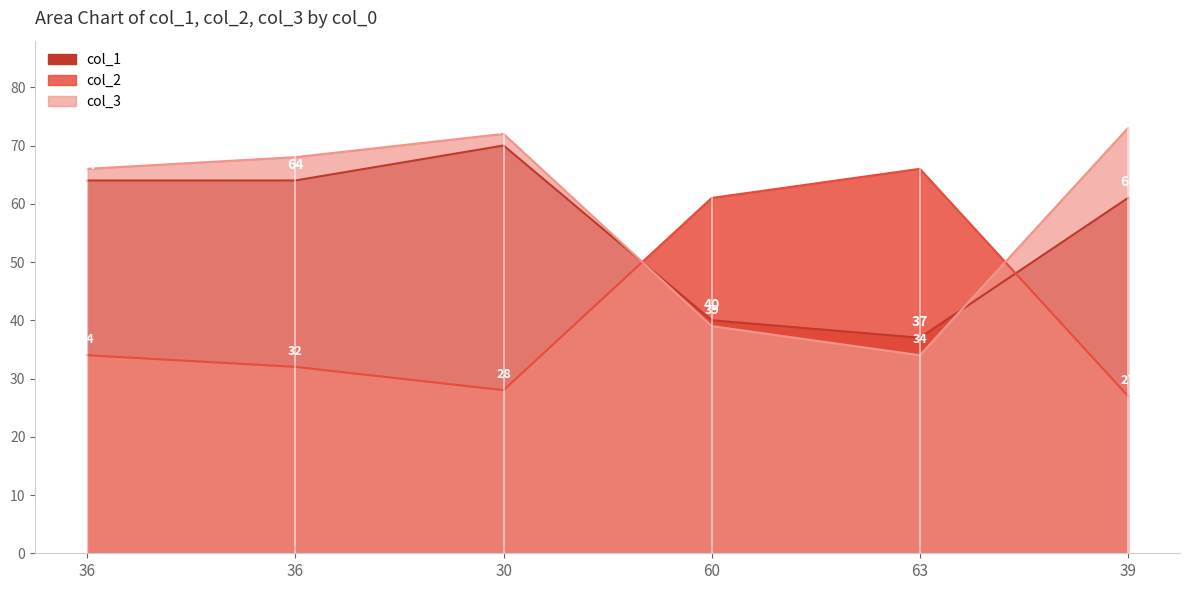

Between which two adjacent categories do col_3 and col_2 first intersect?

30 and 60